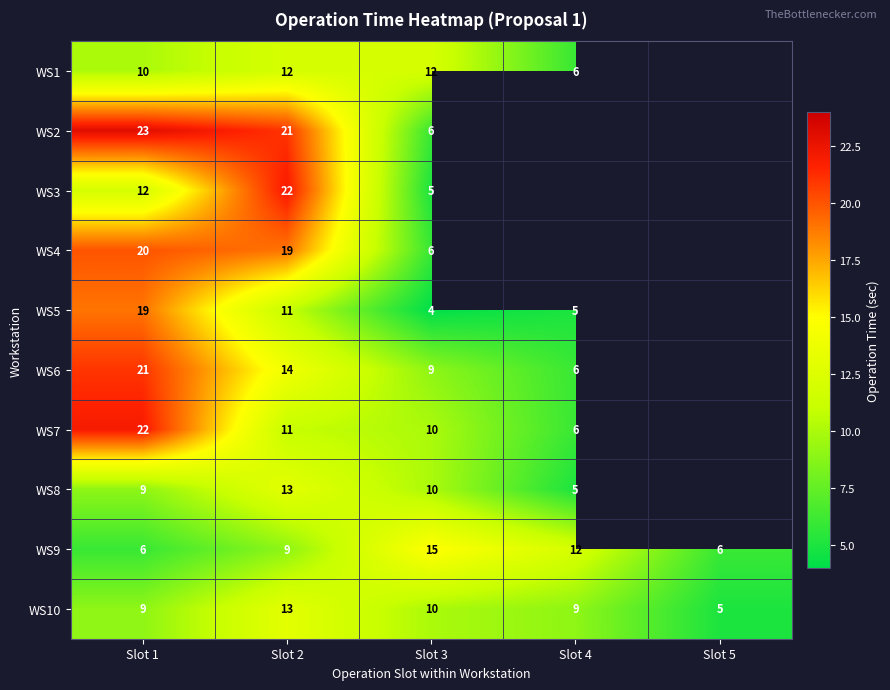

What is the sum of the WS9 values at Slot 2 and Slot 3?

24